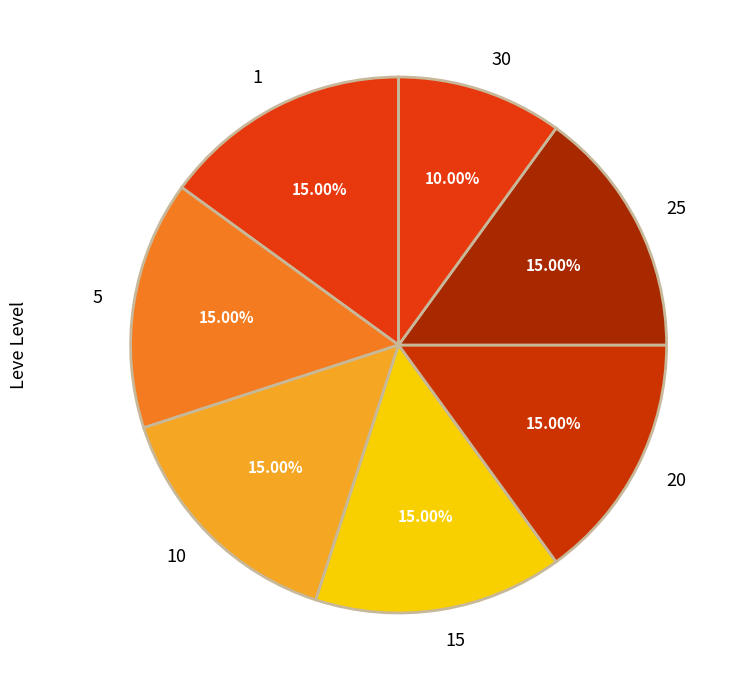

What is the ratio of the value at 25 to the value at 15?

1.0